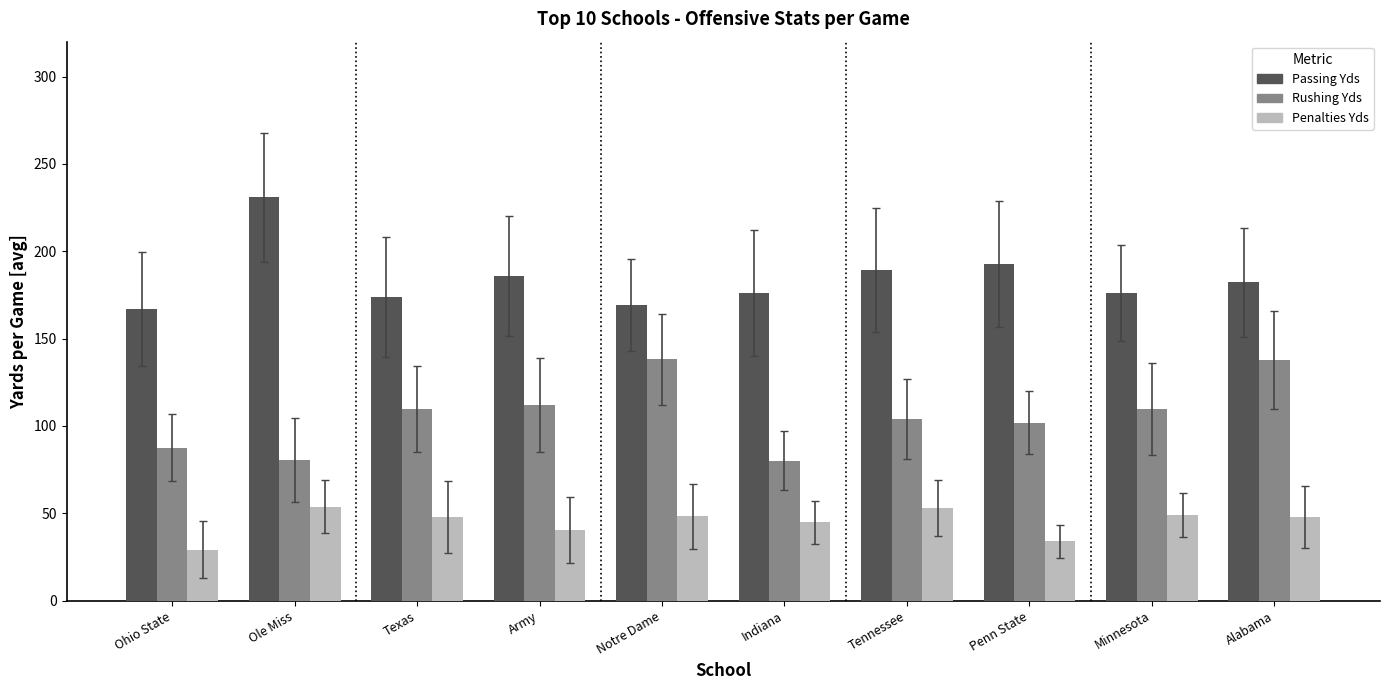

Between Ohio State and Texas, which series saw the biggest shift?

Rushing Yds